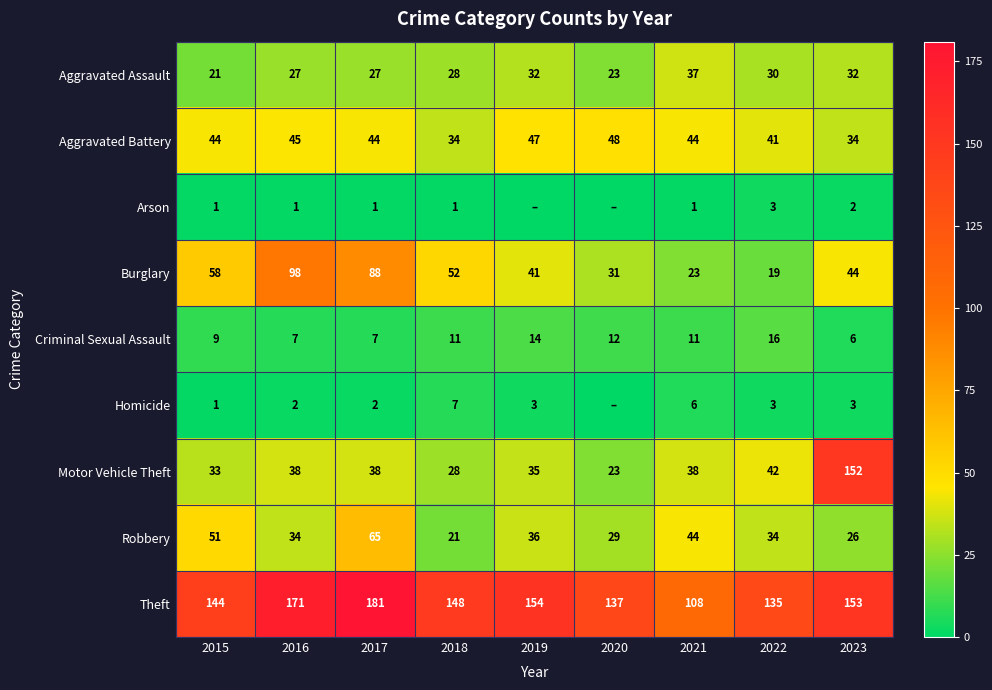

What is the total value across all series at 2021?

312